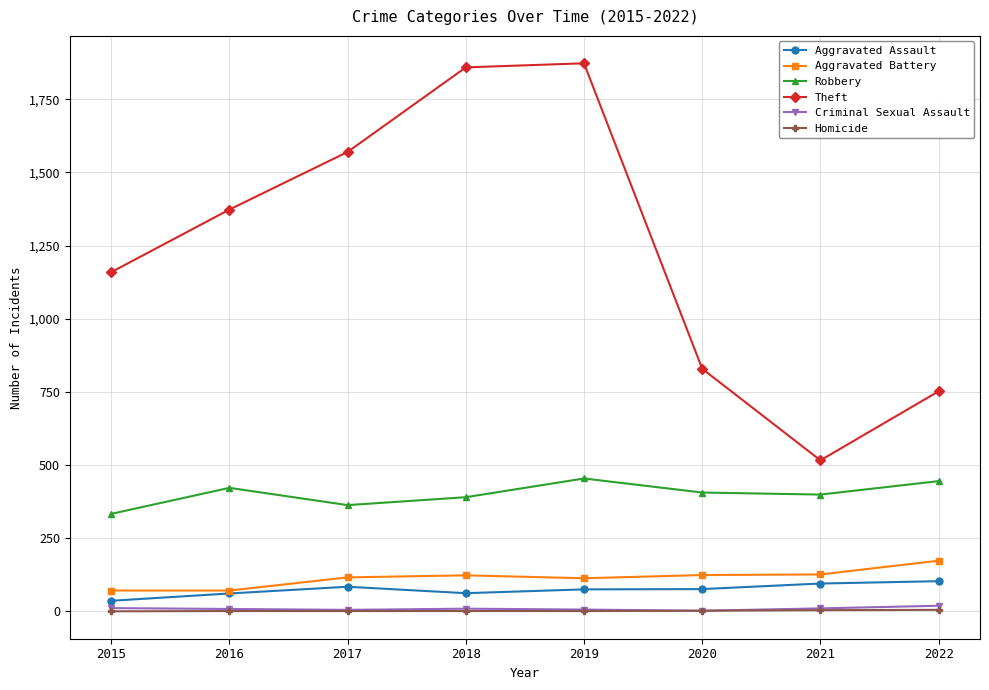

Count the number of data series in this chart.

6